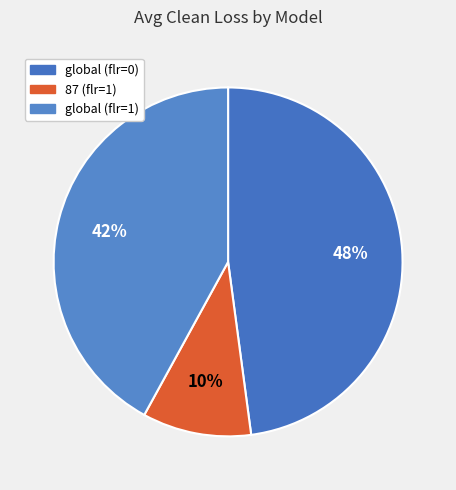

Count the number of slices in the pie.

3